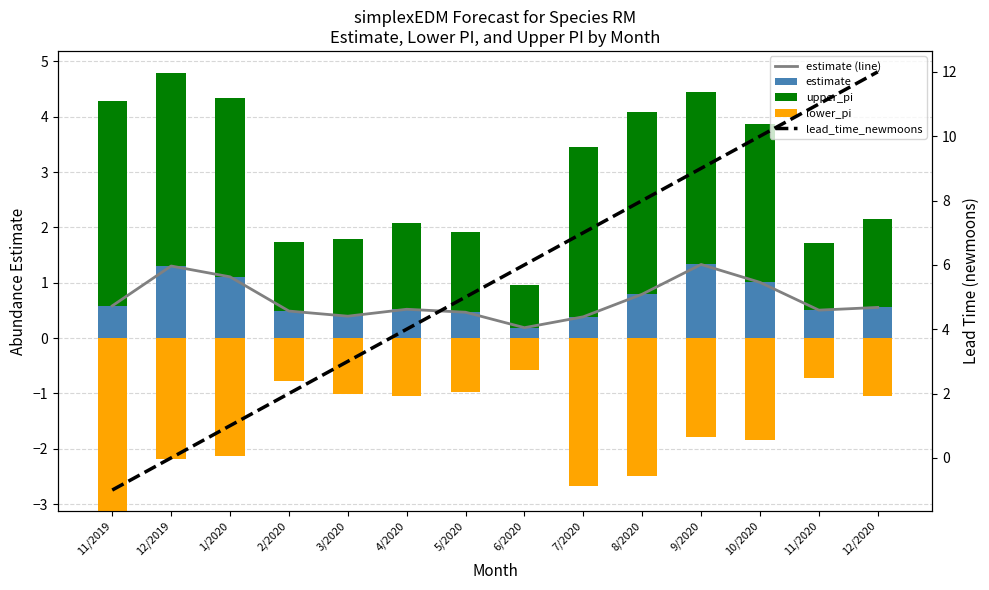

Reading left to right, extract all data points from this chart.

estimate (line): 11/2019=0.6	12/2019=1.3	1/2020=1.1	2/2020=0.5	3/2020=0.4	4/2020=0.5	5/2020=0.5	6/2020=0.2	7/2020=0.4	8/2020=0.8	9/2020=1.3	10/2020=1.0	11/2020=0.5	12/2020=0.6
estimate: 11/2019=0.6	12/2019=1.3	1/2020=1.1	2/2020=0.5	3/2020=0.4	4/2020=0.5	5/2020=0.5	6/2020=0.2	7/2020=0.4	8/2020=0.8	9/2020=1.3	10/2020=1.0	11/2020=0.5	12/2020=0.6
upper_pi: 11/2019=3.7	12/2019=3.5	1/2020=3.2	2/2020=1.3	3/2020=1.4	4/2020=1.6	5/2020=1.4	6/2020=0.8	7/2020=3.1	8/2020=3.3	9/2020=3.1	10/2020=2.9	11/2020=1.2	12/2020=1.6
lower_pi: 11/2019=3.1	12/2019=2.2	1/2020=2.1	2/2020=0.8	3/2020=1.0	4/2020=1.0	5/2020=1.0	6/2020=0.6	7/2020=2.7	8/2020=2.5	9/2020=1.8	10/2020=1.8	11/2020=0.7	12/2020=1.0
lead_time_newmoons: 11/2019=-1.0	12/2019=0.0	1/2020=1.0	2/2020=2.0	3/2020=3.0	4/2020=4.0	5/2020=5.0	6/2020=6.0	7/2020=7.0	8/2020=8.0	9/2020=9.0	10/2020=10.0	11/2020=11.0	12/2020=12.0